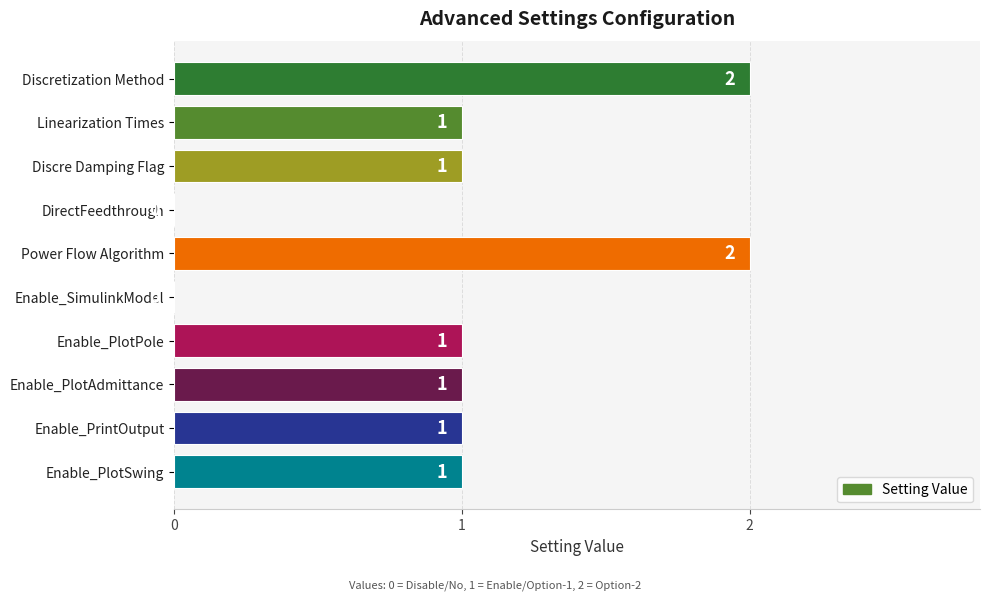

How many values are between 1 and 2?

8